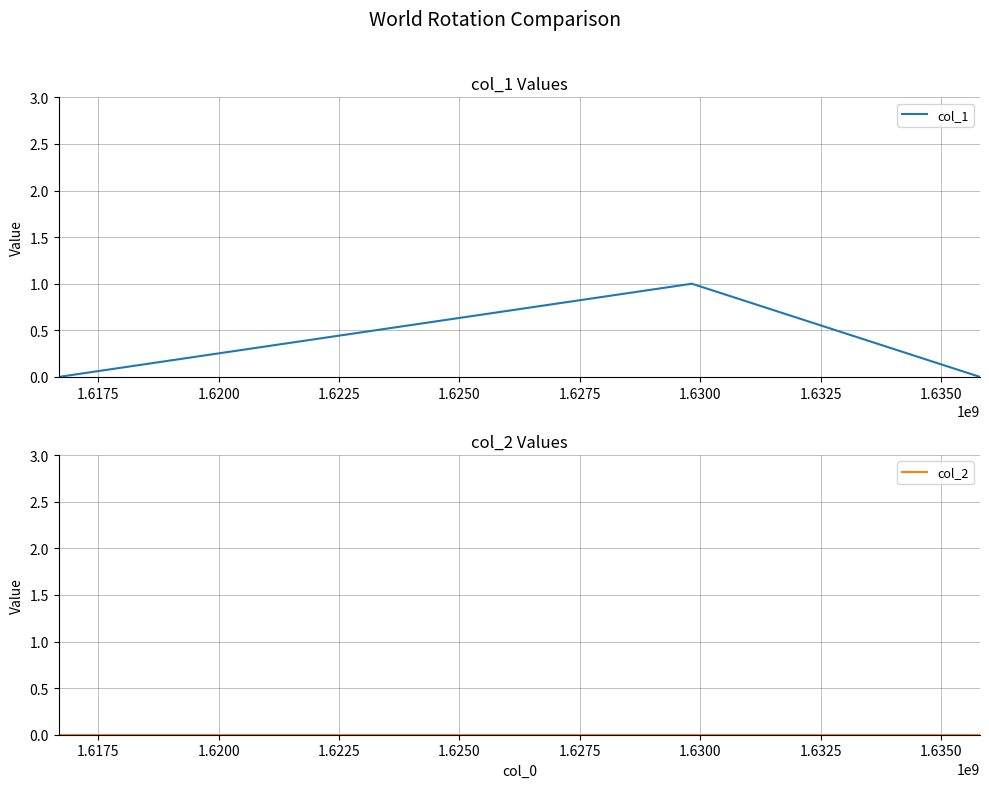

Reading left to right, extract all data points from this chart.

col_1: 0	1	0
col_2: 0	0	0